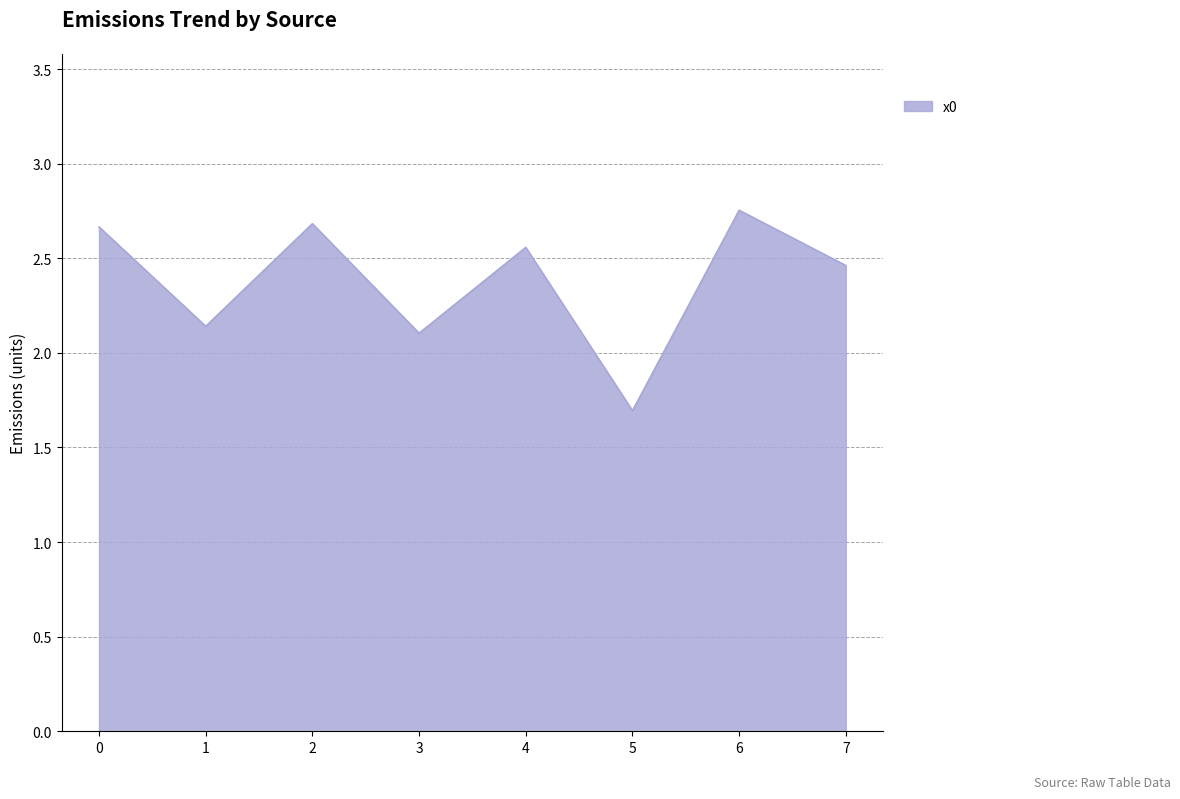

Does the chart have visible grid lines?

Yes